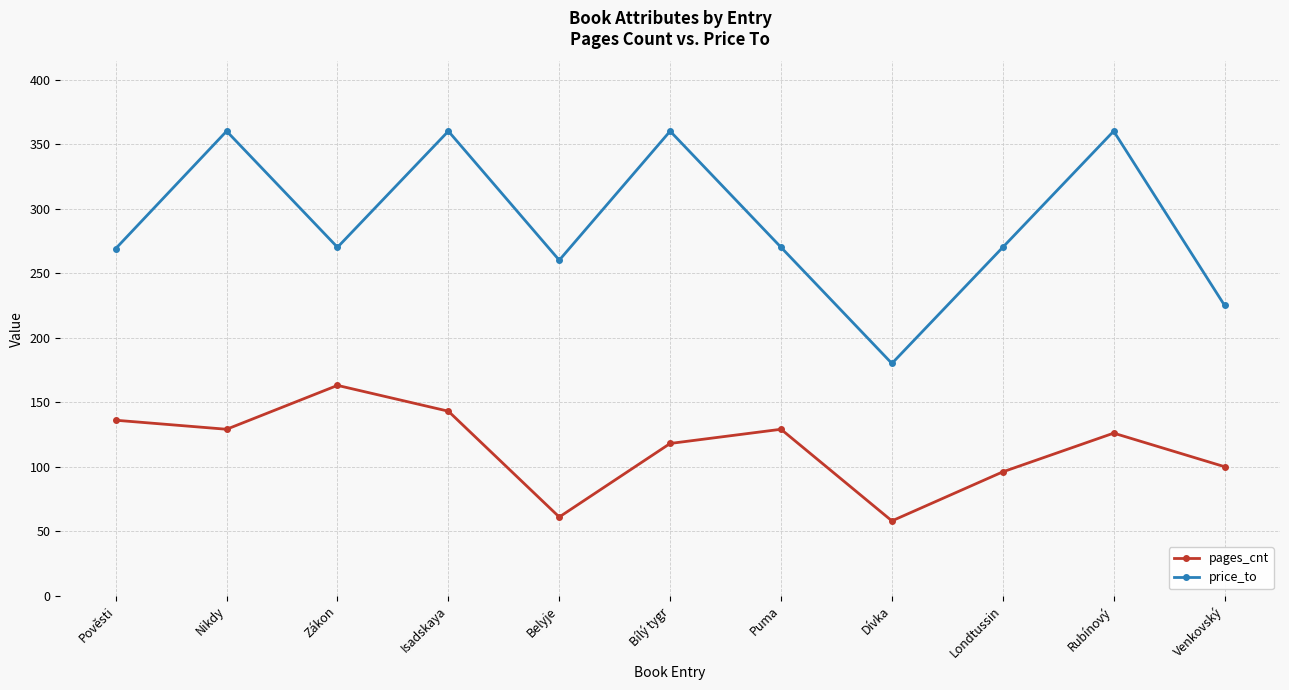

List the series in order of their overall mean, lowest first.

pages_cnt, price_to